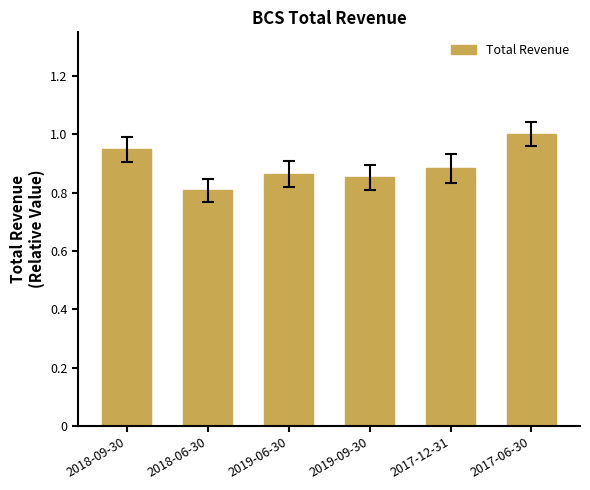

What is the change in value from 2018-09-30 to 2018-06-30?

-0.1